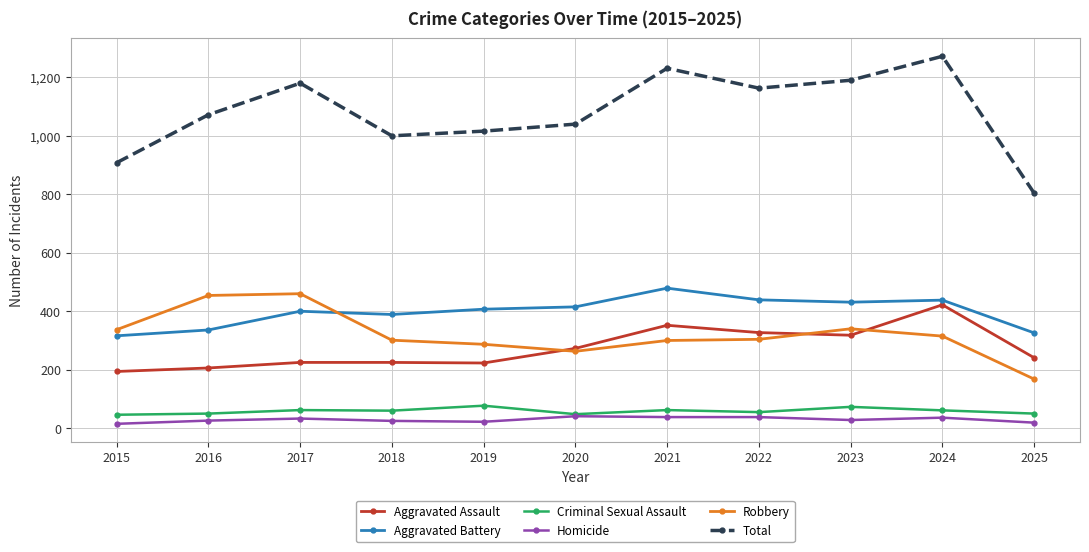

Which series has the widest spread of values?

Total